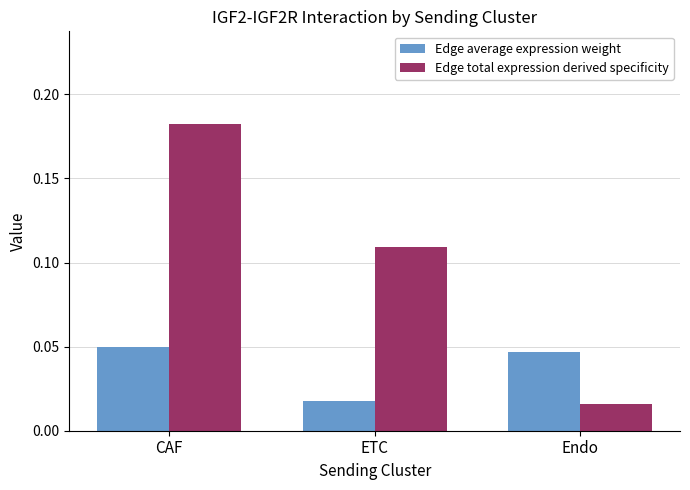

How many distinct data groups are displayed?

2